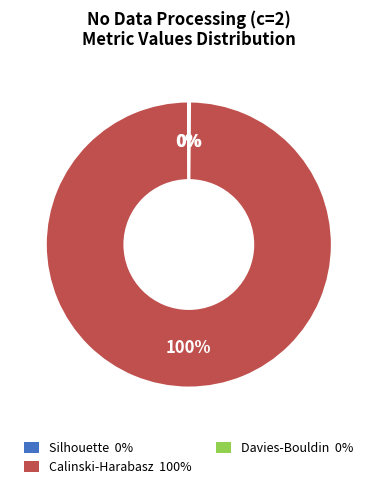

What percentage is the Calinski-Harabasz 100% slice, to the nearest percent?

100%